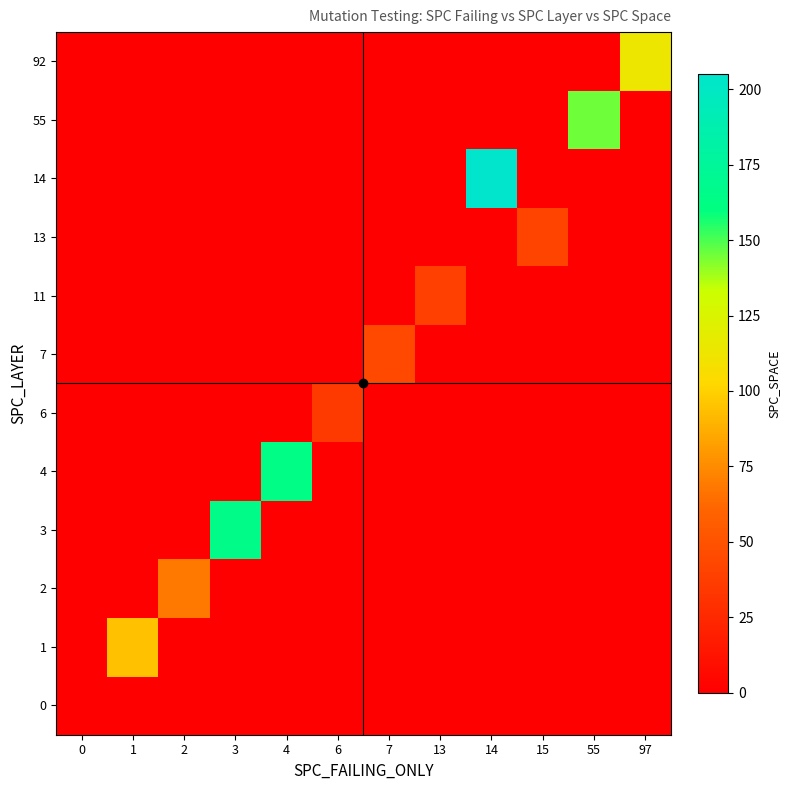

What is the difference between the highest and lowest values at 15?

41.0